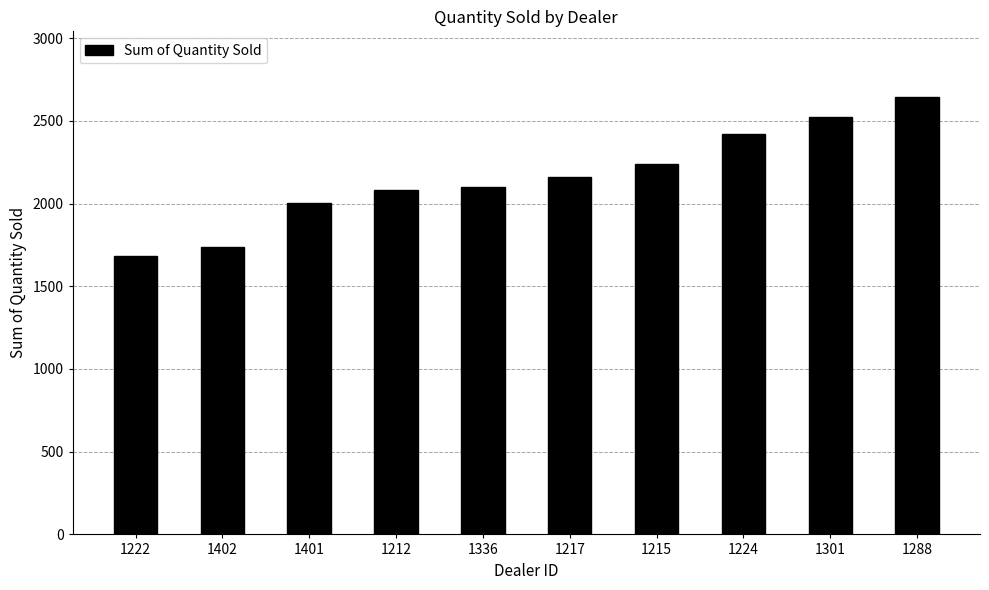

What is the sum of all values?

21597